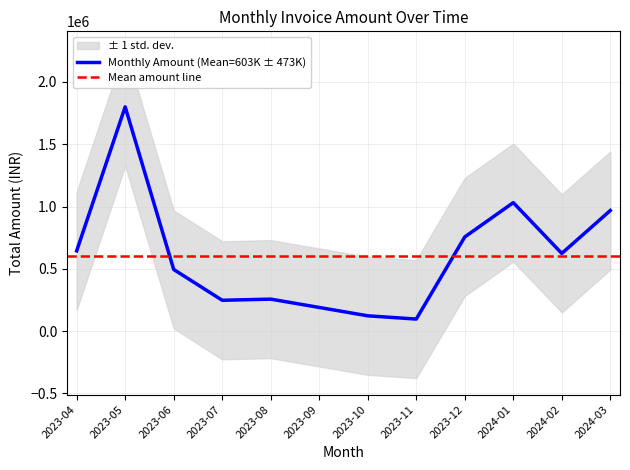

Between 2023-09 and 2024-02, which is larger?

2024-02